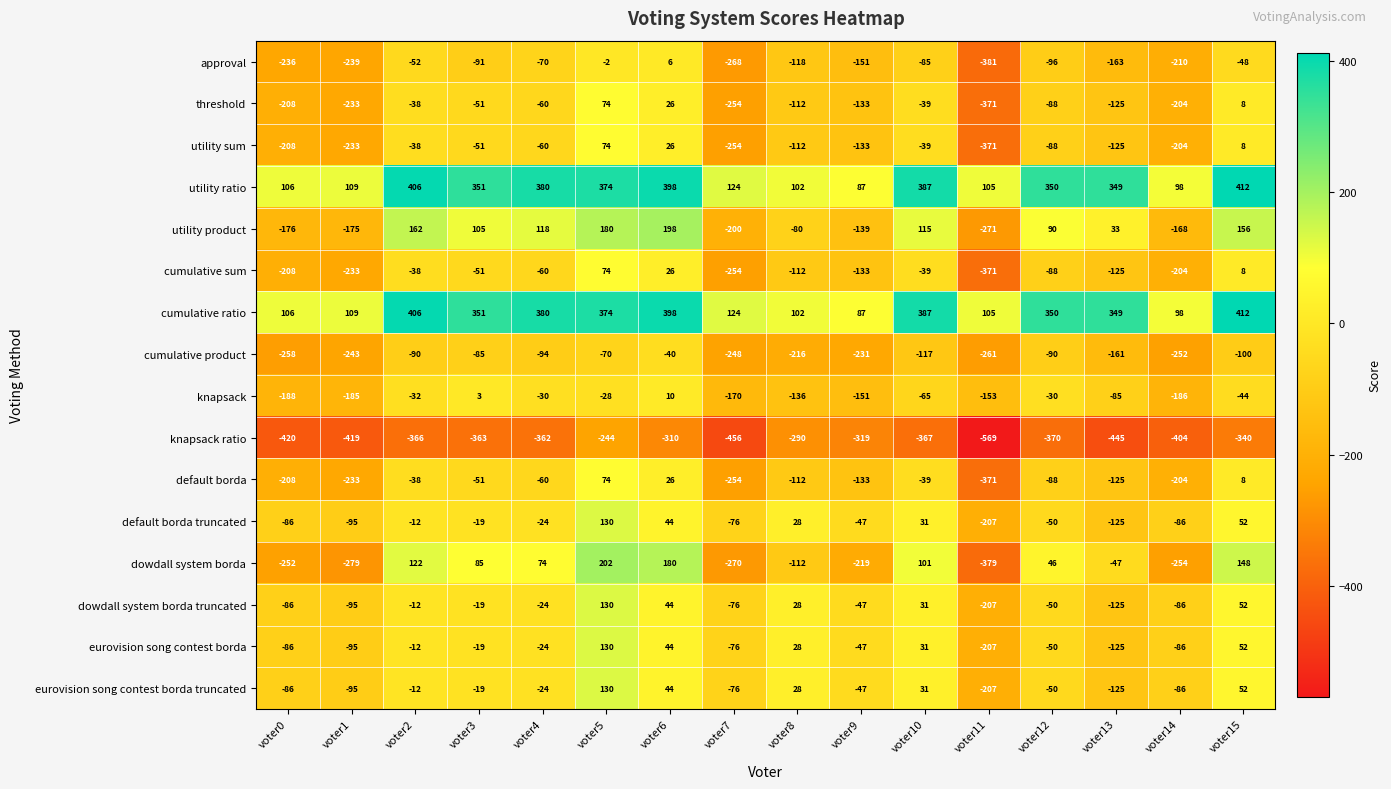

True or false: cumulative ratio has a value of 102 at voter8.

True